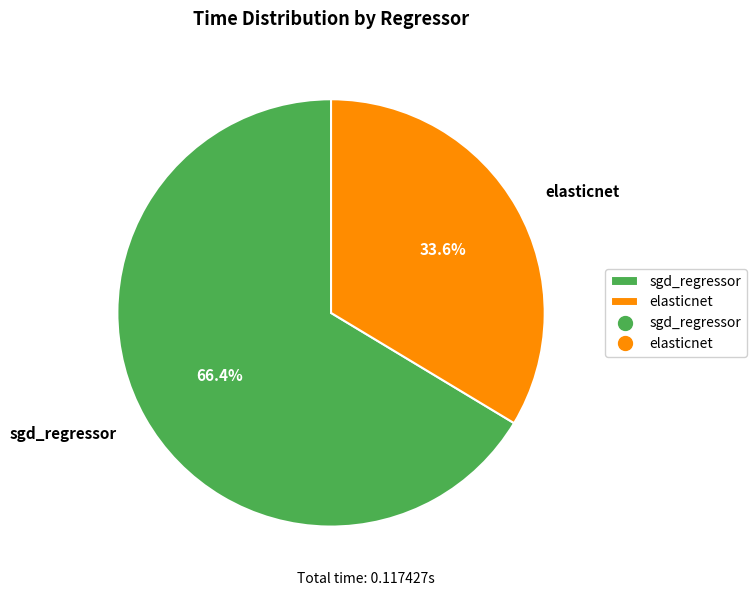

True or false: sgd_regressor accounts for 57% of the total.

False